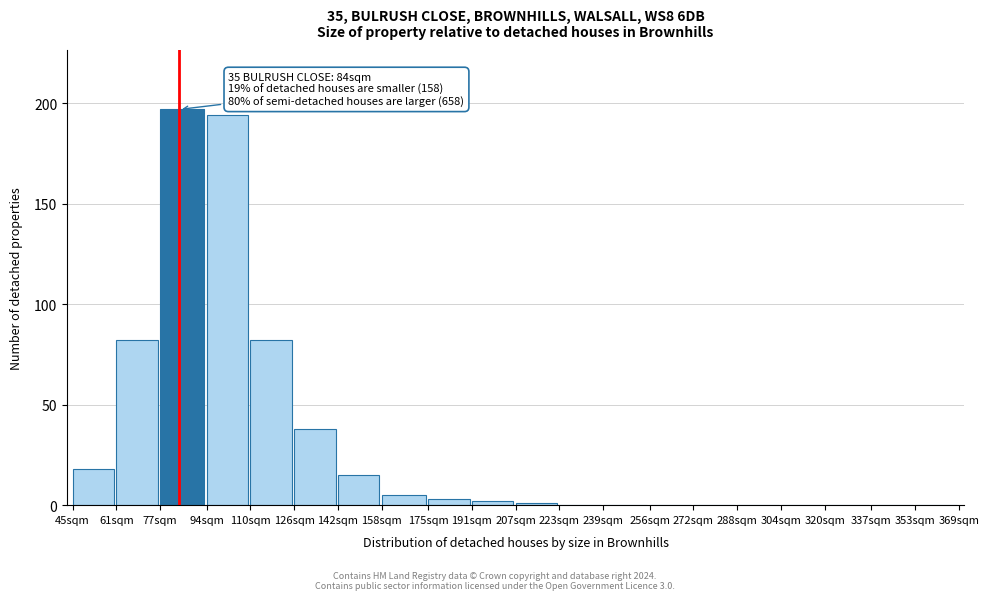

Reading left to right, what are all the values shown in this chart?

45sqm=18	61sqm=82	77sqm=197	94sqm=194	110sqm=82	126sqm=38	142sqm=15	158sqm=5	175sqm=3	191sqm=2	207sqm=1	223sqm=0	239sqm=0	256sqm=0	272sqm=0	288sqm=0	304sqm=0	320sqm=0	337sqm=0	353sqm=0